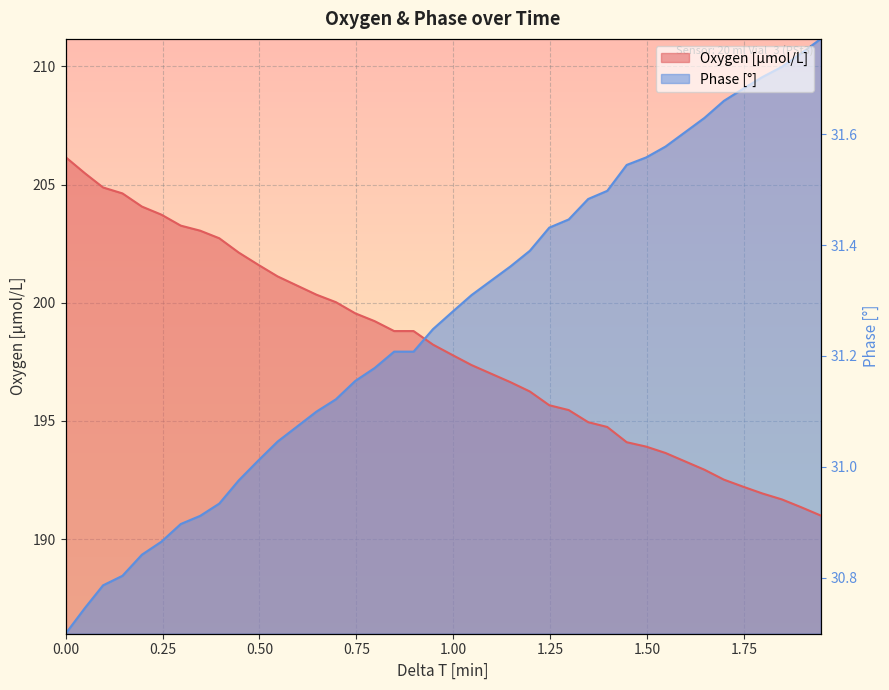

True or false: Oxygen [μmol/L] and Phase [°] intersect in this chart.

True